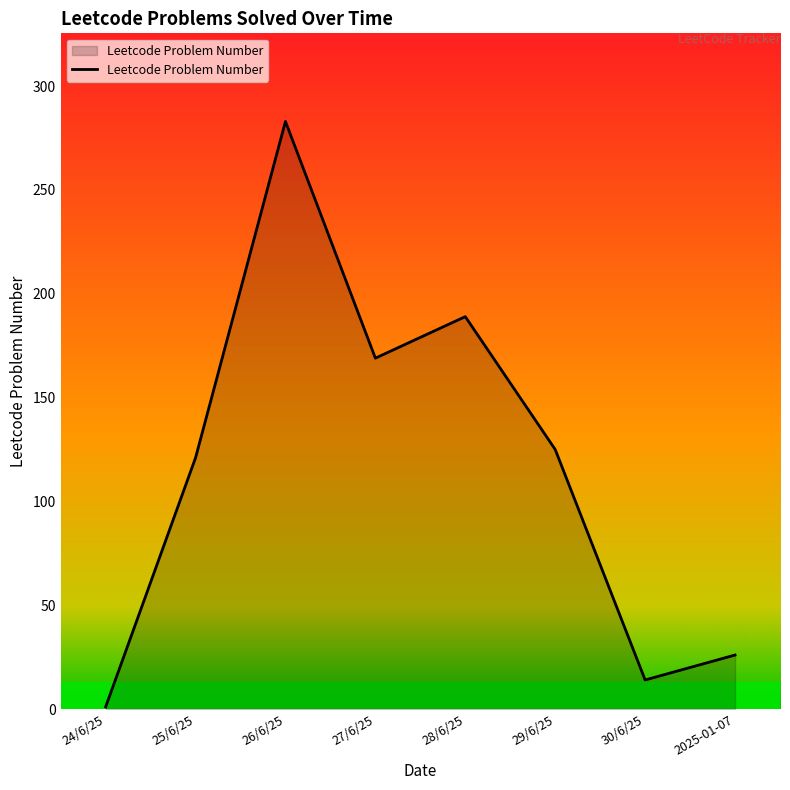

What is the change in value from 26/6/25 to 27/6/25?

-114